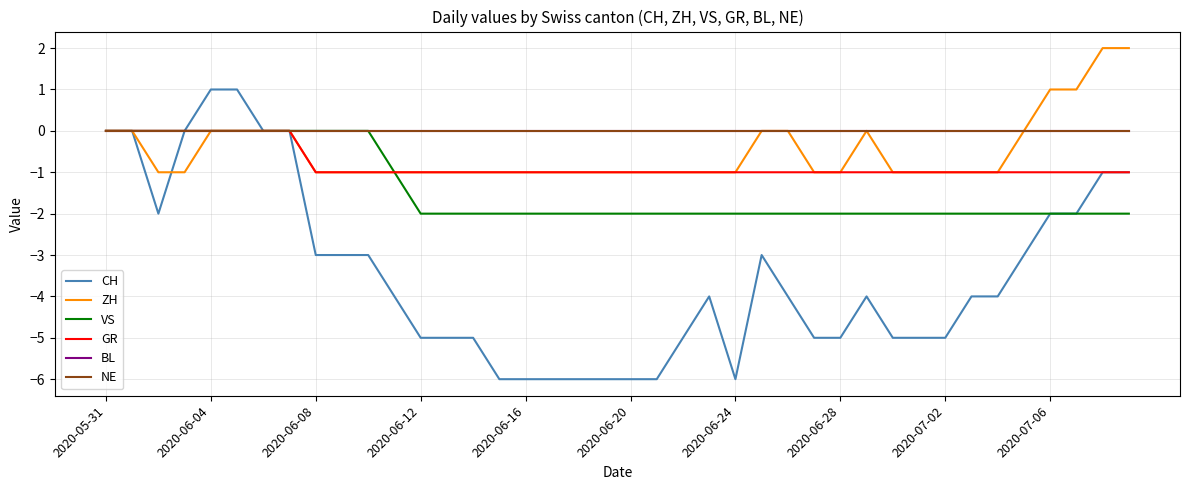

Does the chart display data point markers on the line(s)?

No